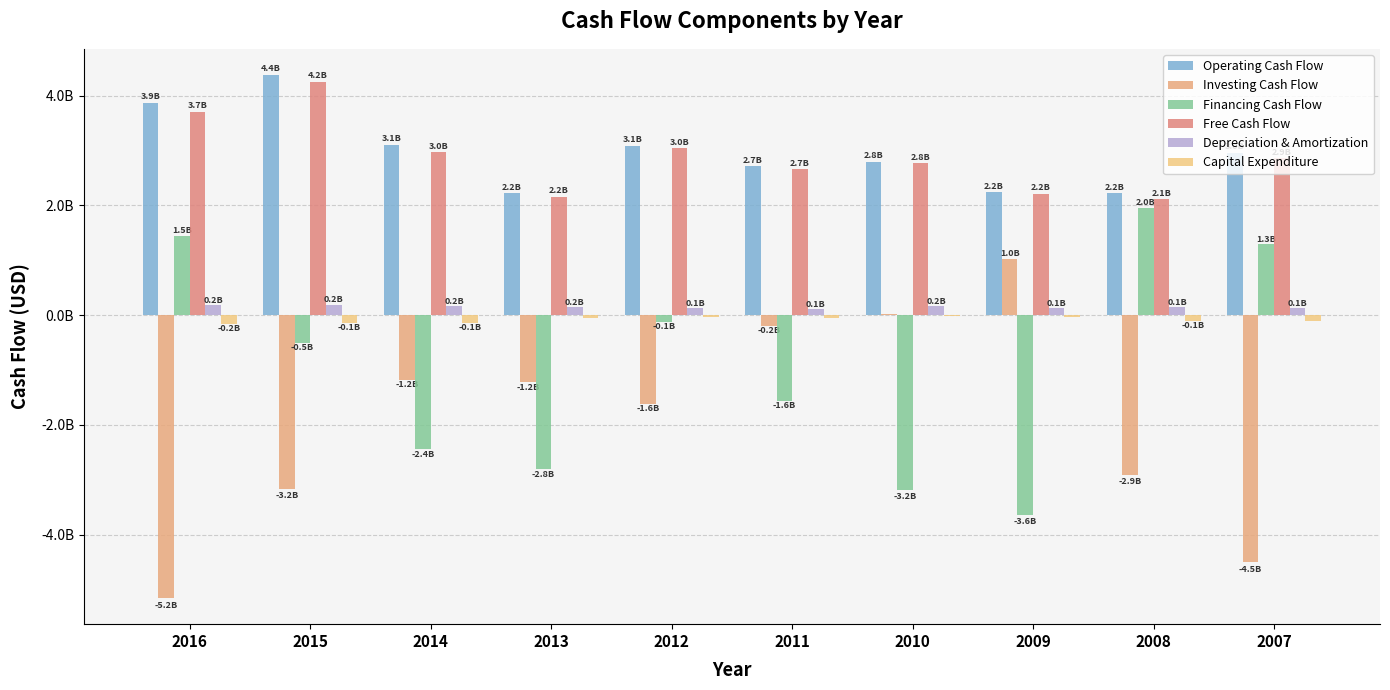

Are the bars horizontal?

No